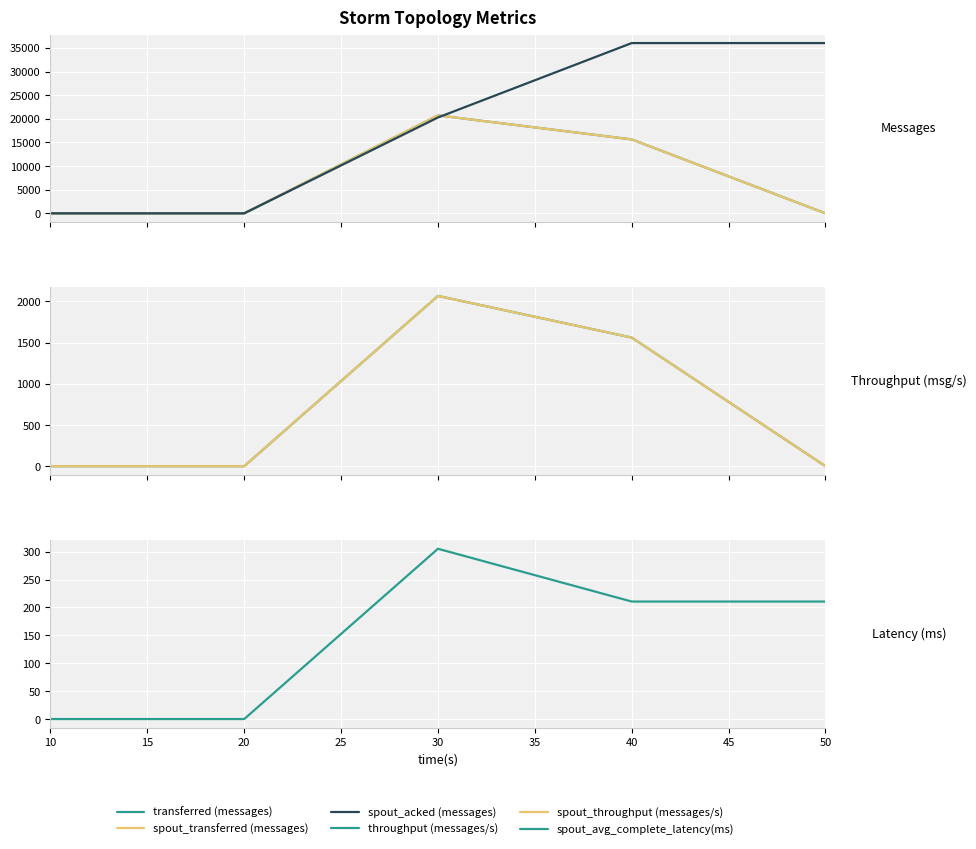

What is the maximum value for transferred (messages)?

20720.0